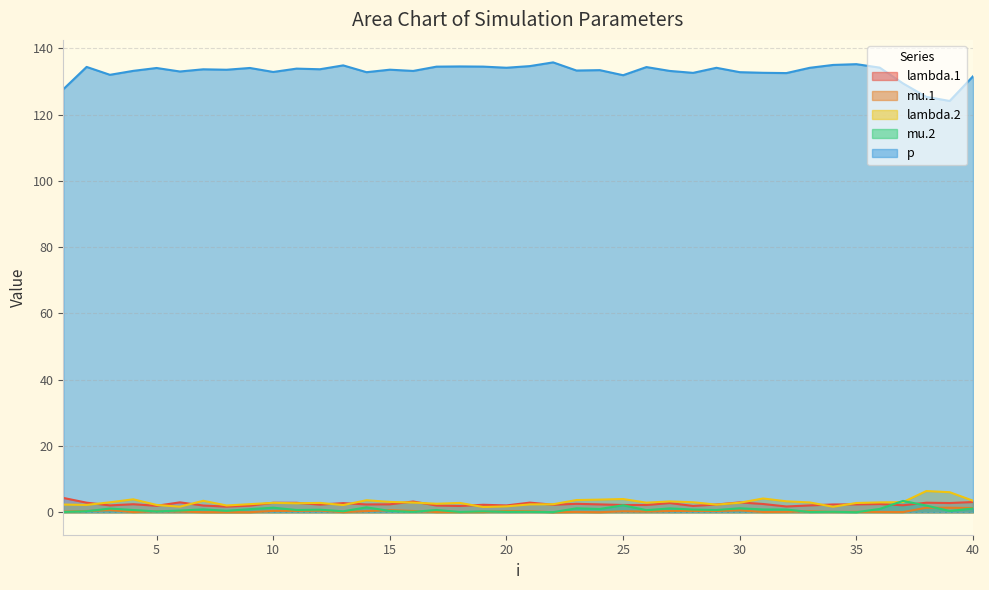

Where do lambda.2 and mu.2 first cross each other?

36 and 37